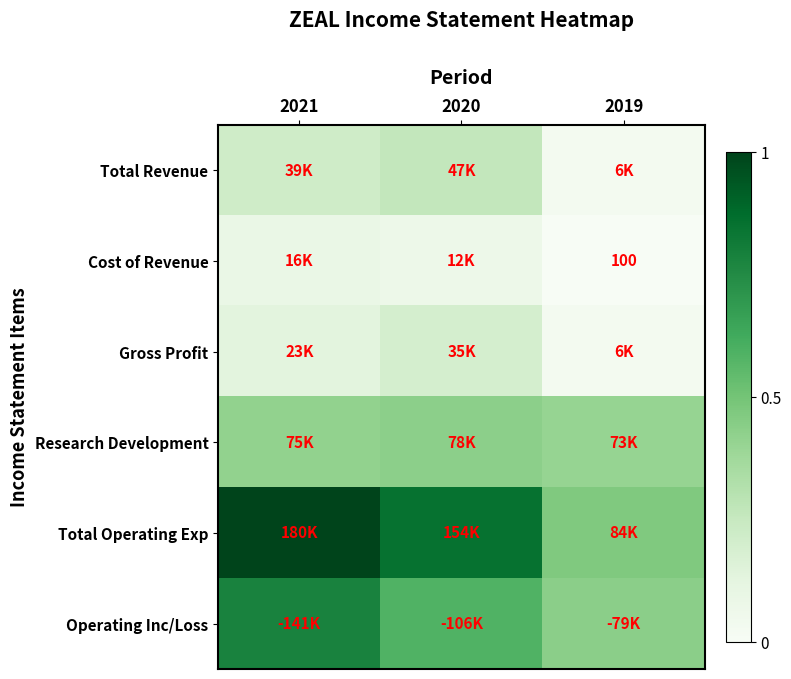

At which label is Cost of Revenue closest to 0?

2019